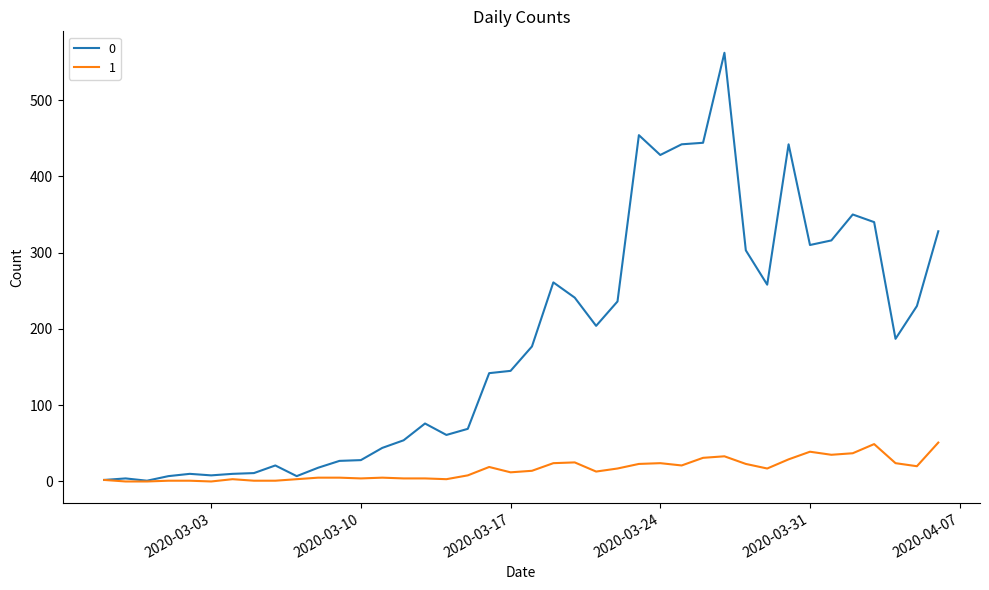

What is the maximum value shown in the chart?

562